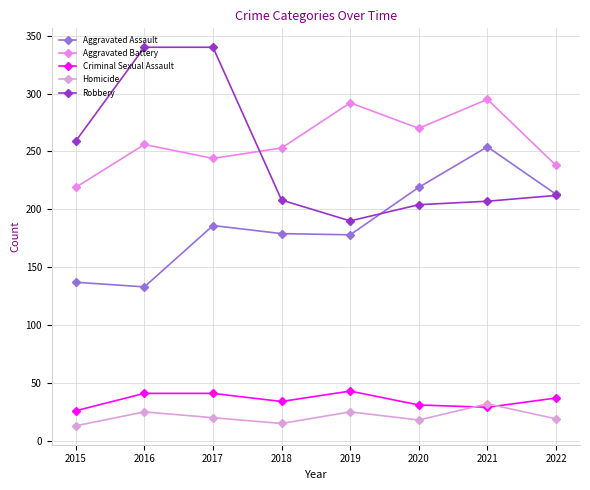

What is the sum of the Aggravated Battery values at 2019 and 2022?

530